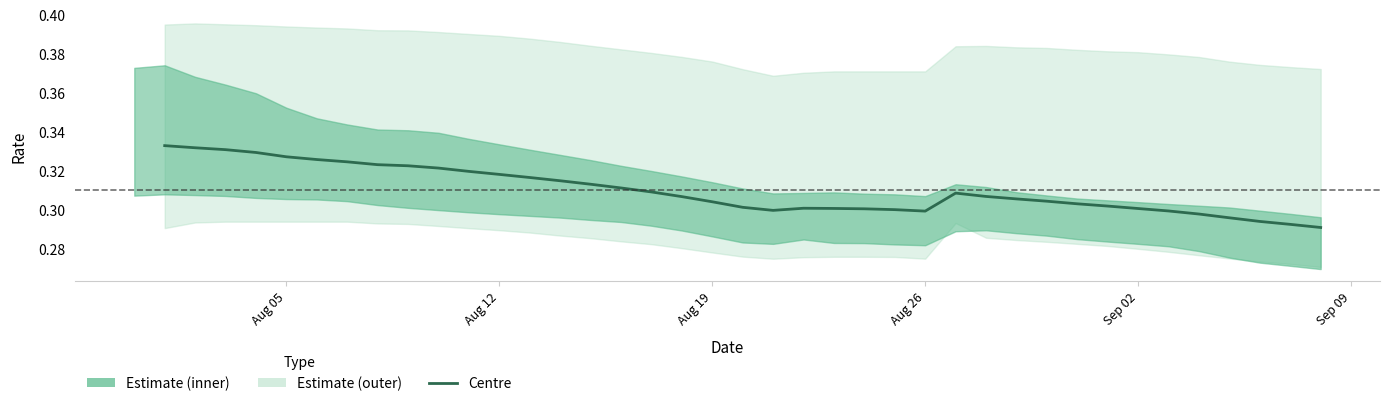

How many categories are shown in the chart?

40